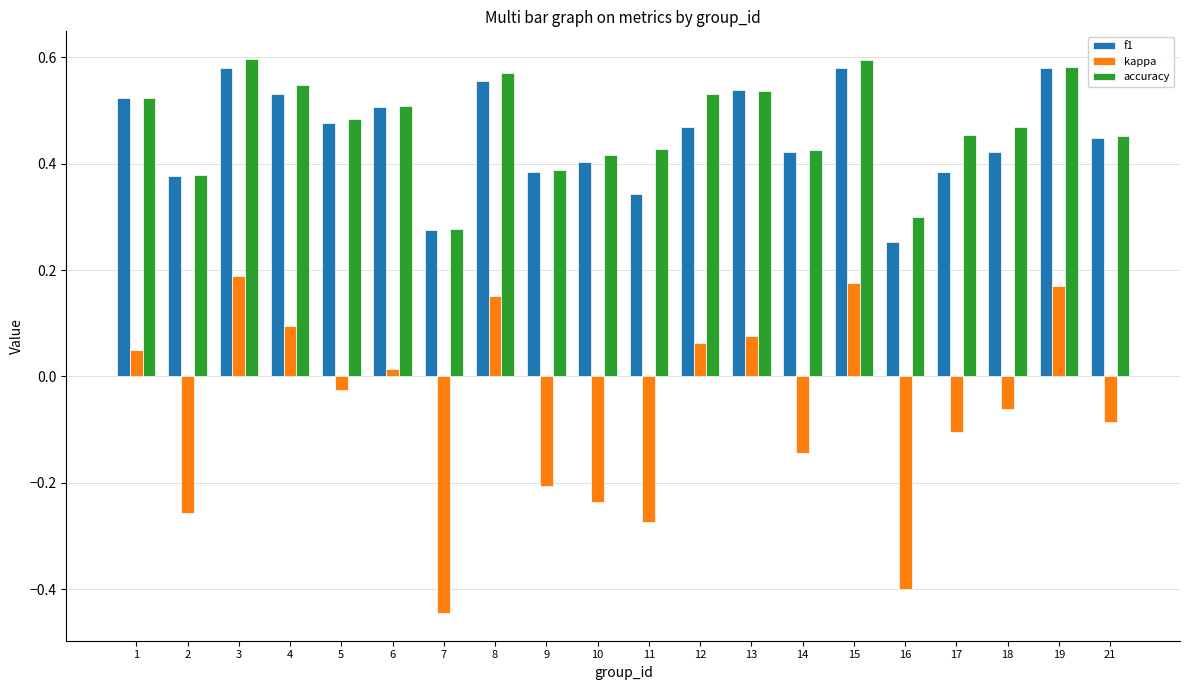

Which series changed the most between 8 and 21?

kappa